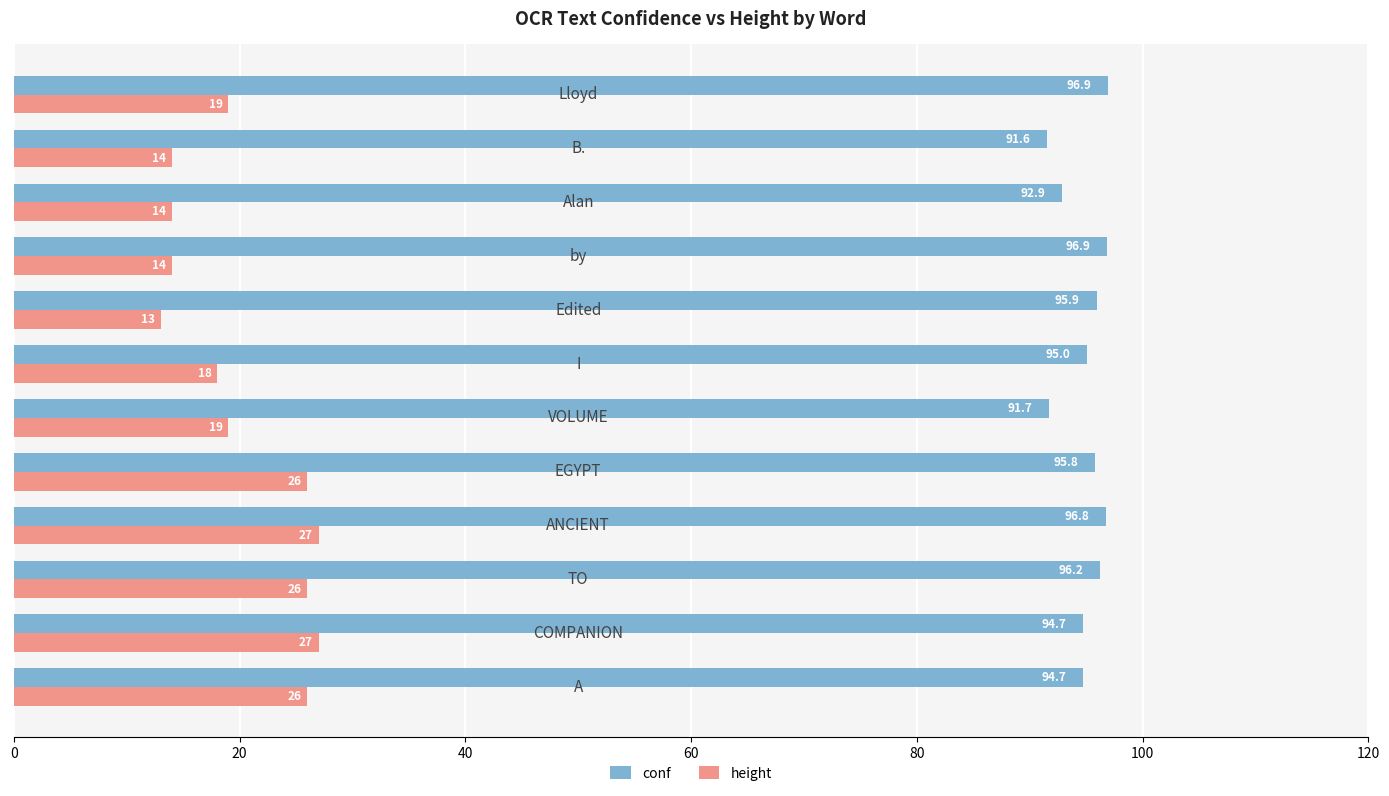

Rank the series by their maximum value, from lowest to highest.

height, conf